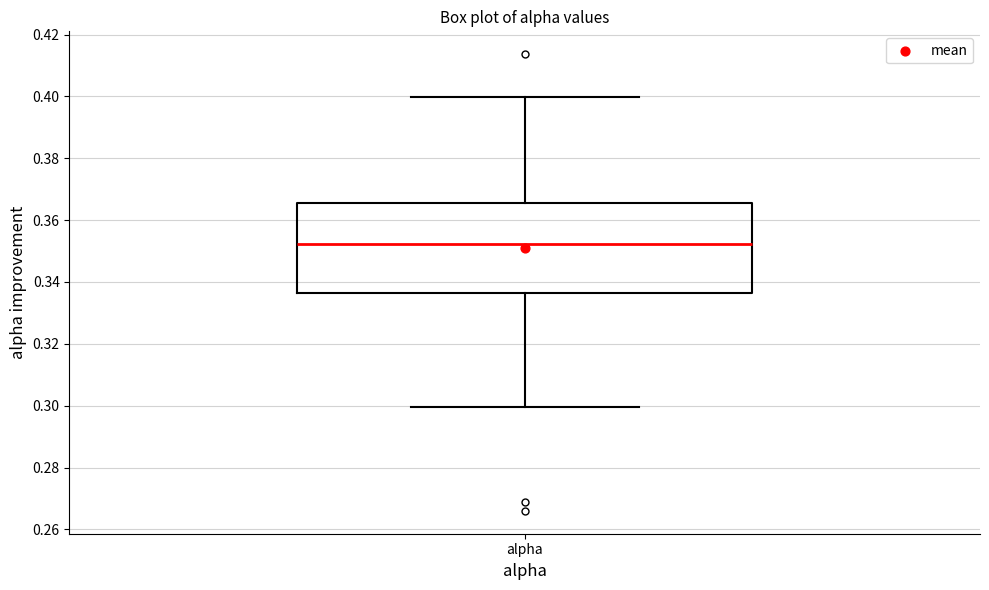

Where is the lower edge of the box for alpha on the y-axis? The values are not printed on the chart, so give them approximately, as read against the axis.

0.336